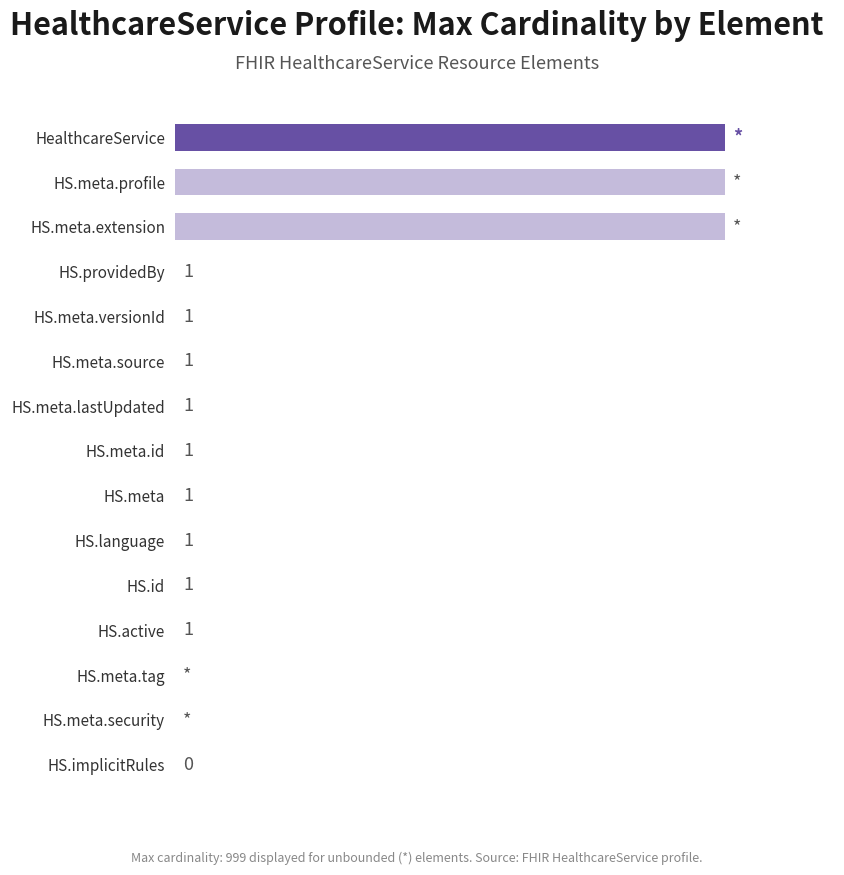

Which has a higher value, HS.implicitRules or HS.meta.id?

HS.meta.id